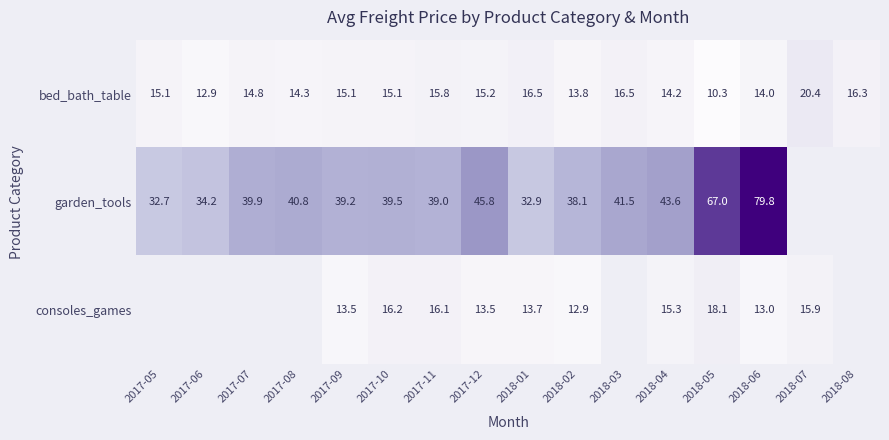

What is the smallest value displayed?

10.3